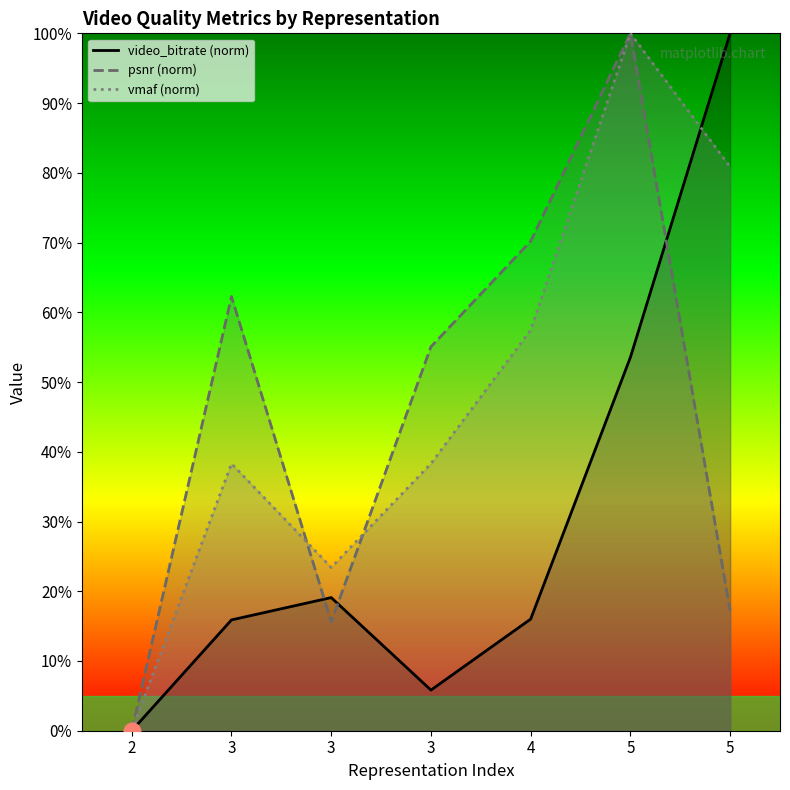

What is the total value across all series at 3?

116.4